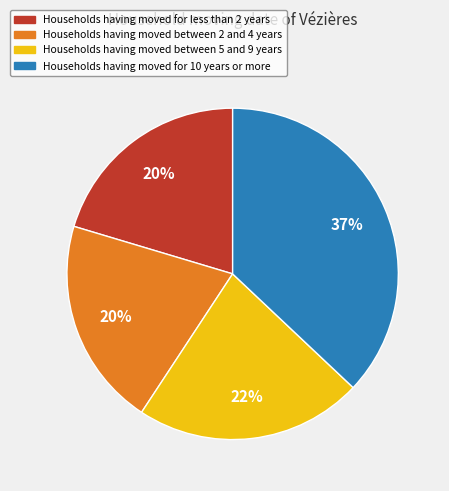

How many segments does this pie chart have?

4